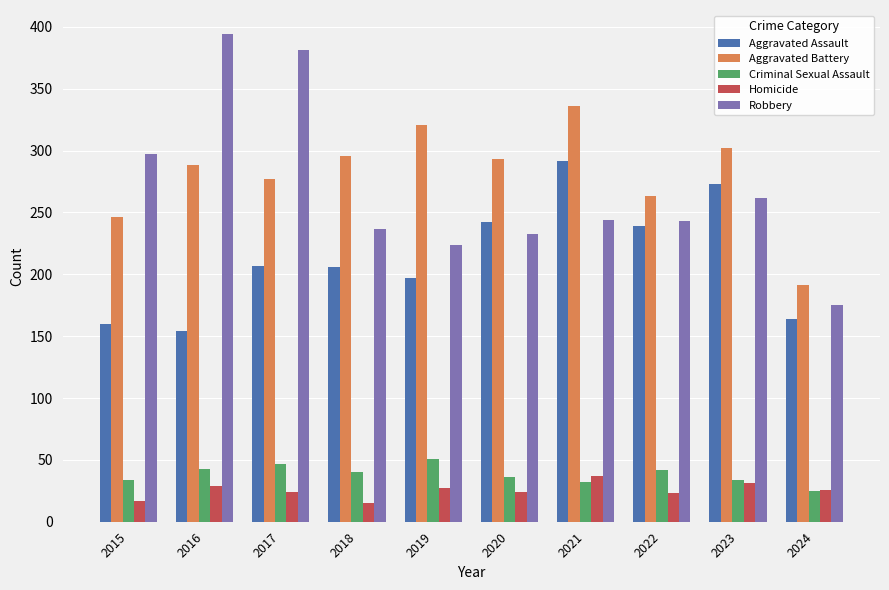

True or false: Criminal Sexual Assault has a value of 14 at 2019.

False